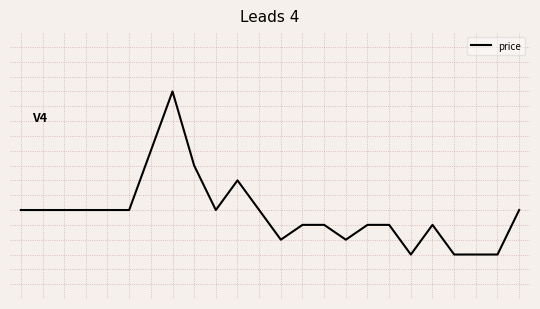

Does the chart display data point markers on the line(s)?

No